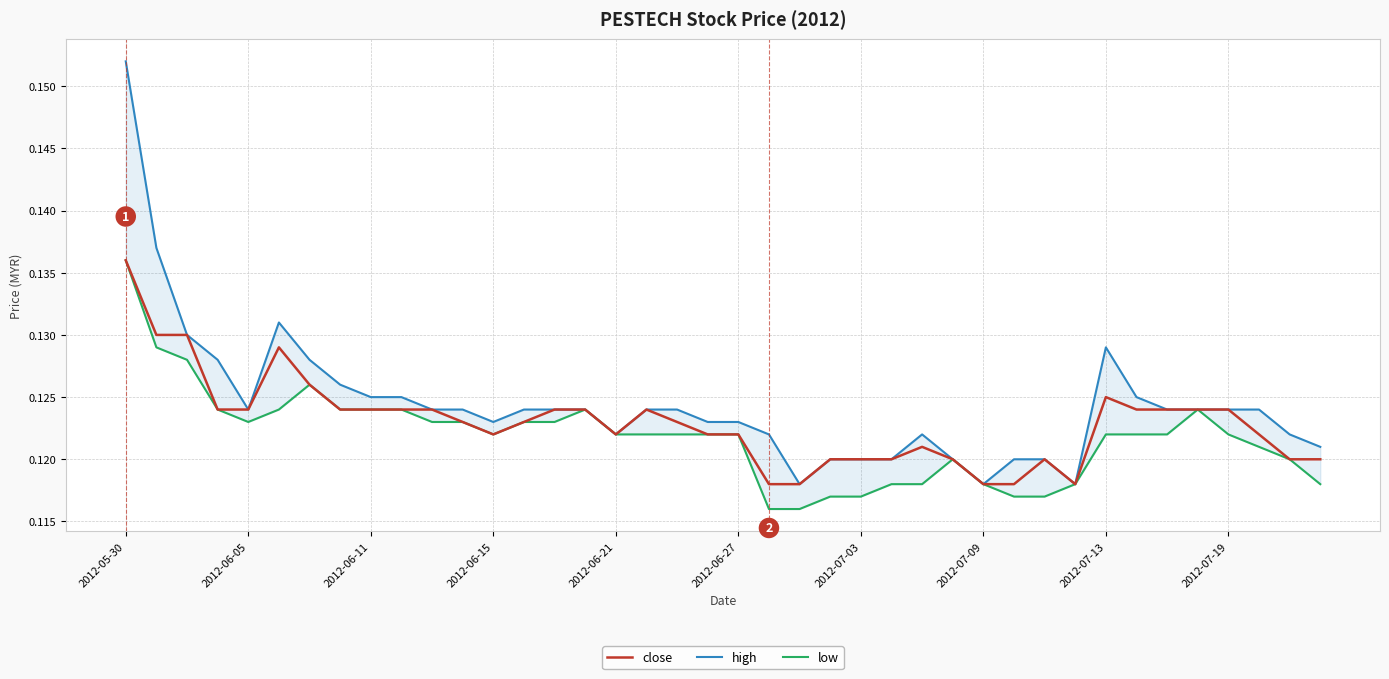

Which category has the highest value in the close series?

2012-05-30